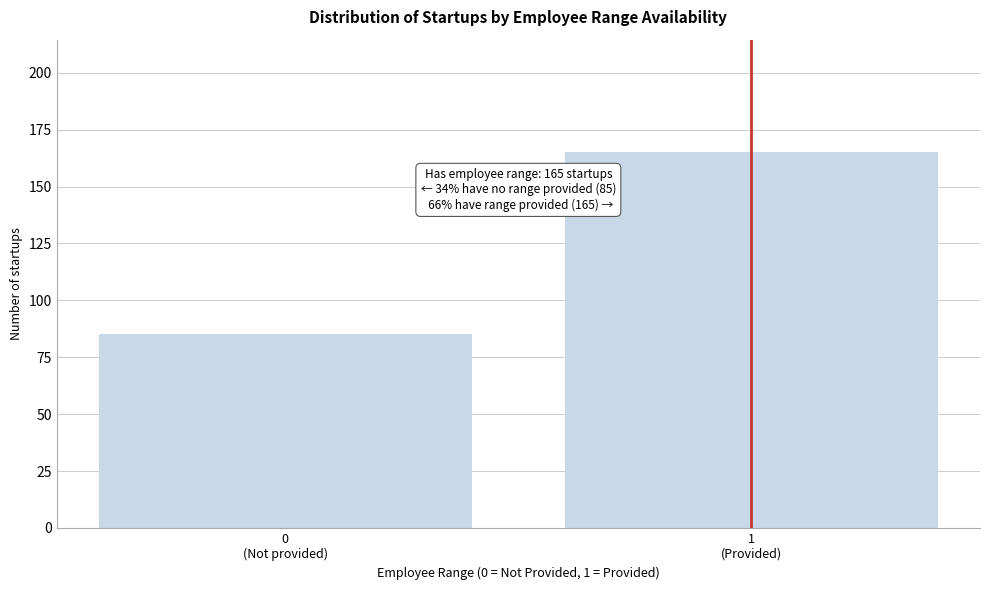

Reading left to right, transcribe all the data shown in this chart.

85	165